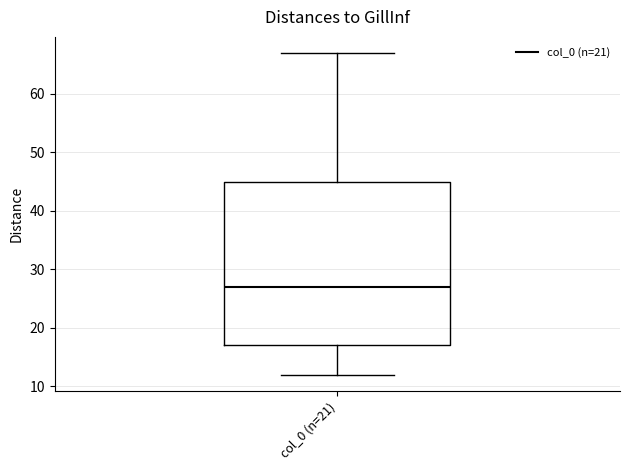

Where is the upper edge of the box for col_0 (n=21) on the y-axis? The values are not printed on the chart, so give them approximately, as read against the axis.

45